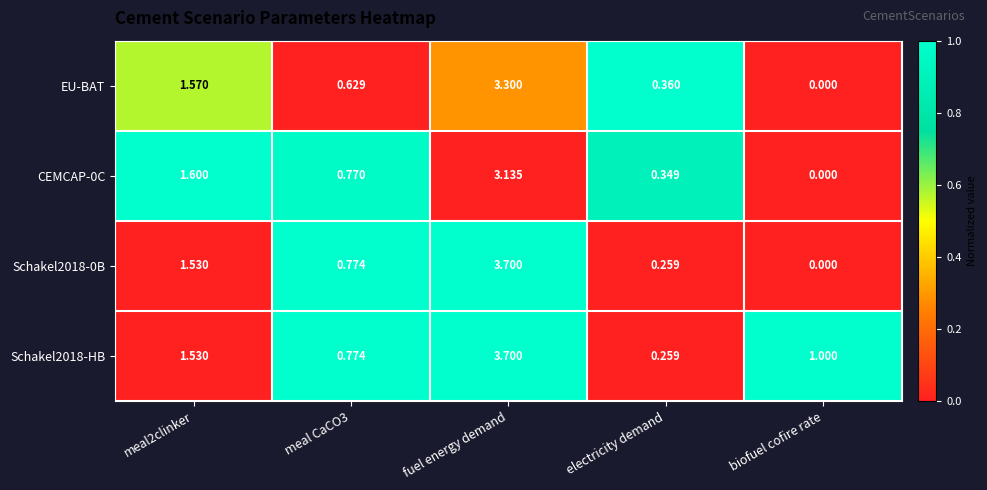

How many distinct data groups are displayed?

4